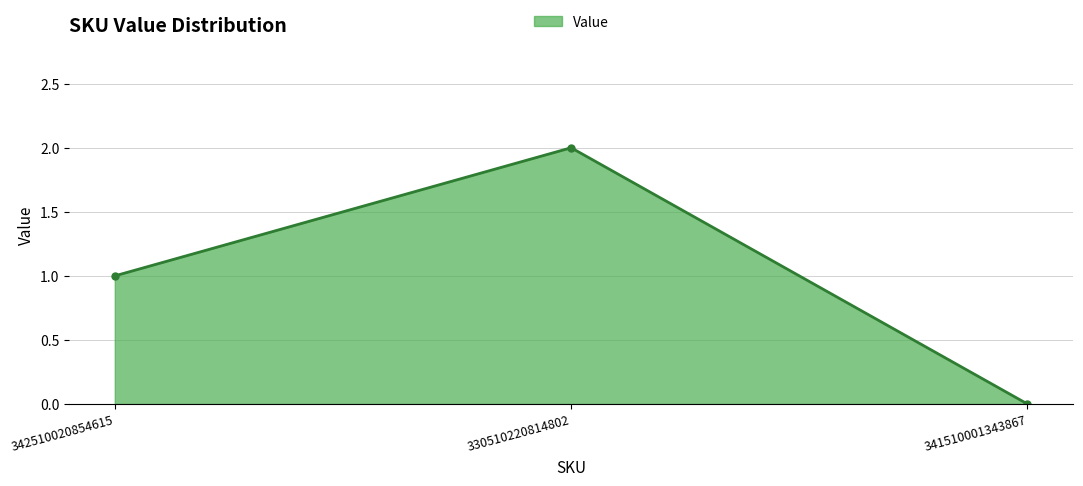

What is the ratio of the value at 342510020854615 to the value at 330510220814802?

0.5